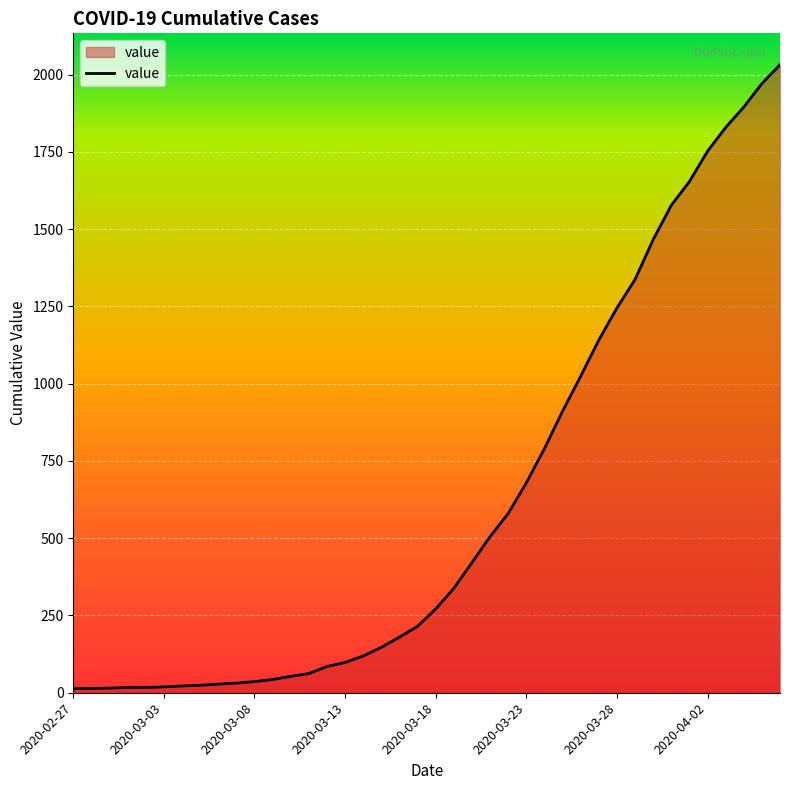

How many lines are shown in the chart?

1